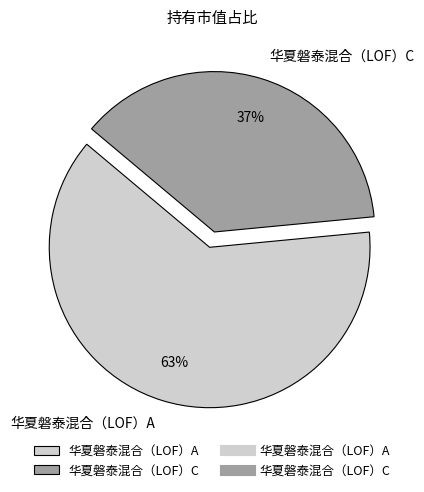

Is 华夏磐泰混合（LOF）A the majority of the pie?

Yes